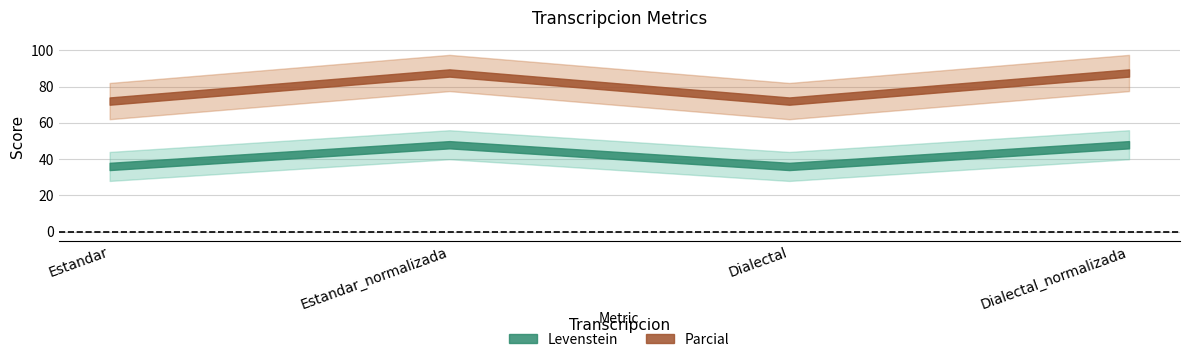

Rank the series at Dialectal_normalizada from highest to lowest value.

Parcial, Levenstein